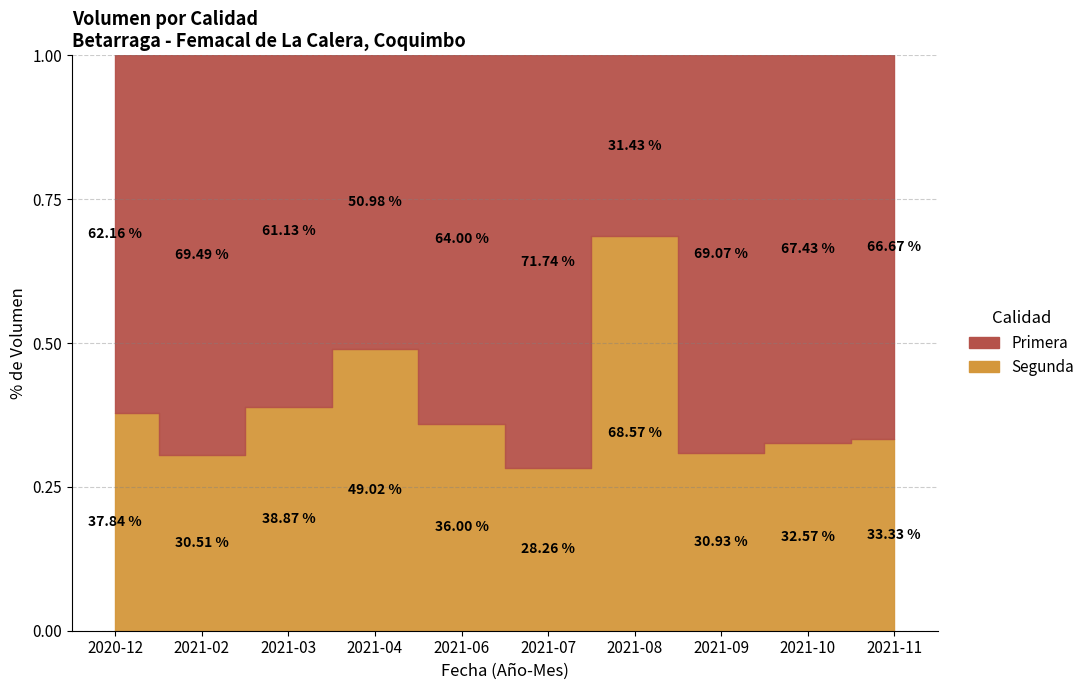

Does the chart have visible grid lines?

Yes